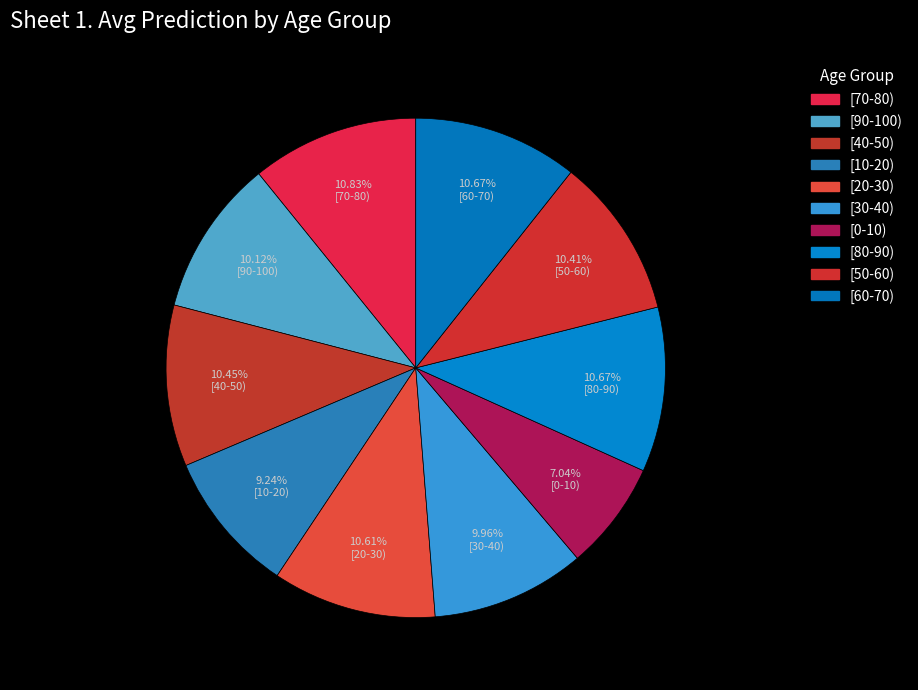

Count the number of slices in the pie.

10